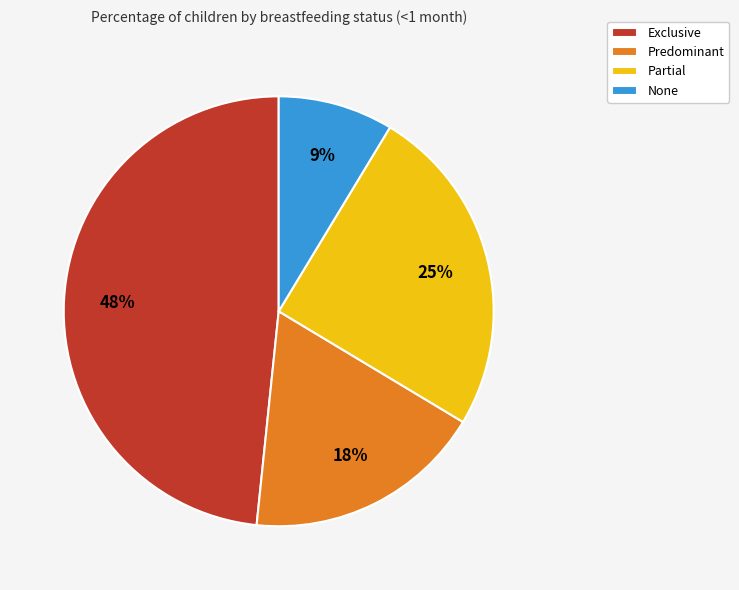

How many segments does this pie chart have?

4